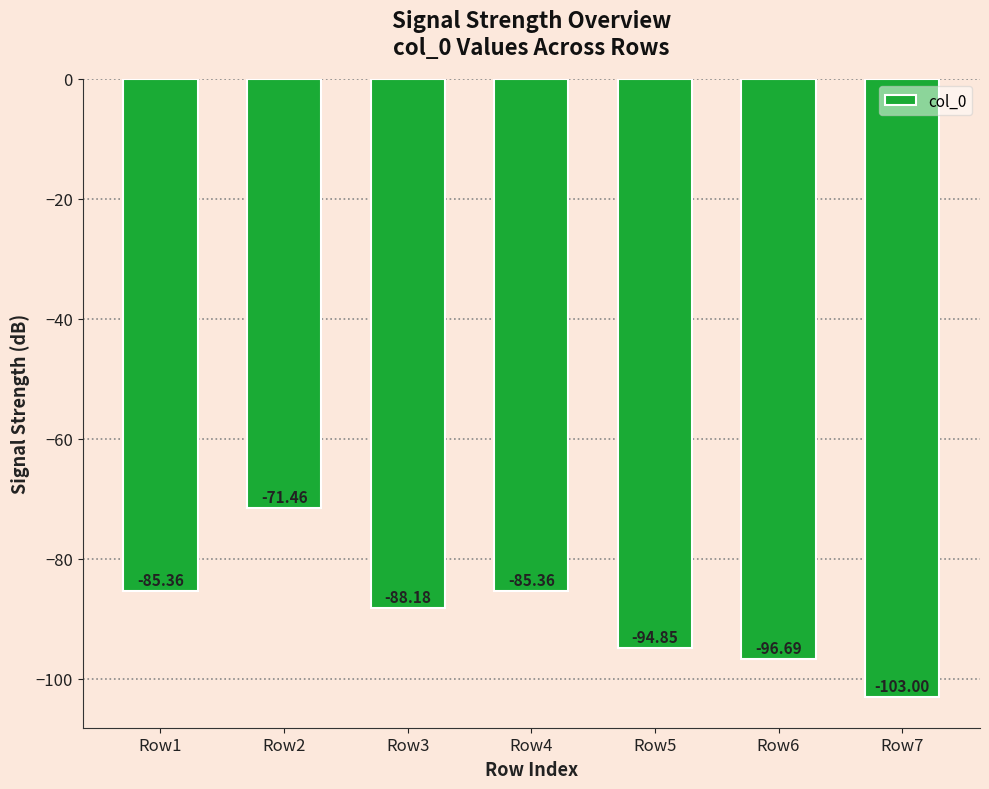

At which label does the data first exceed -88?

Row1